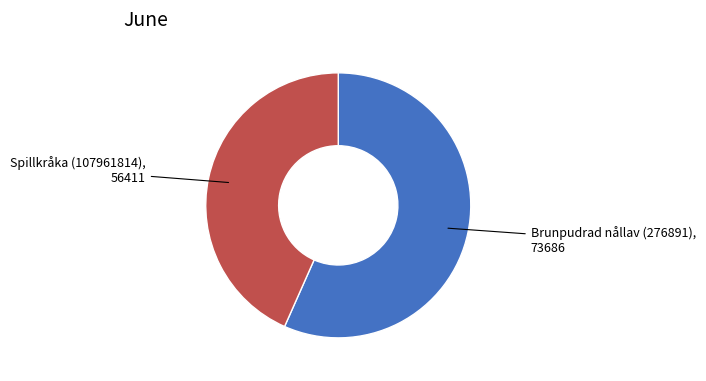

Is there any slice that represents more than half of the pie?

Yes